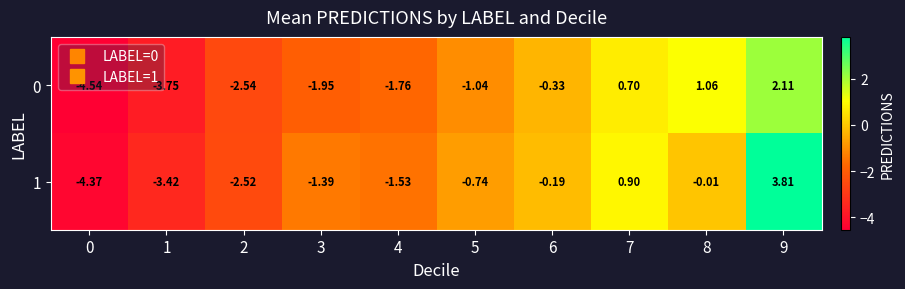

What is the difference between the highest and lowest values at 4?

0.2